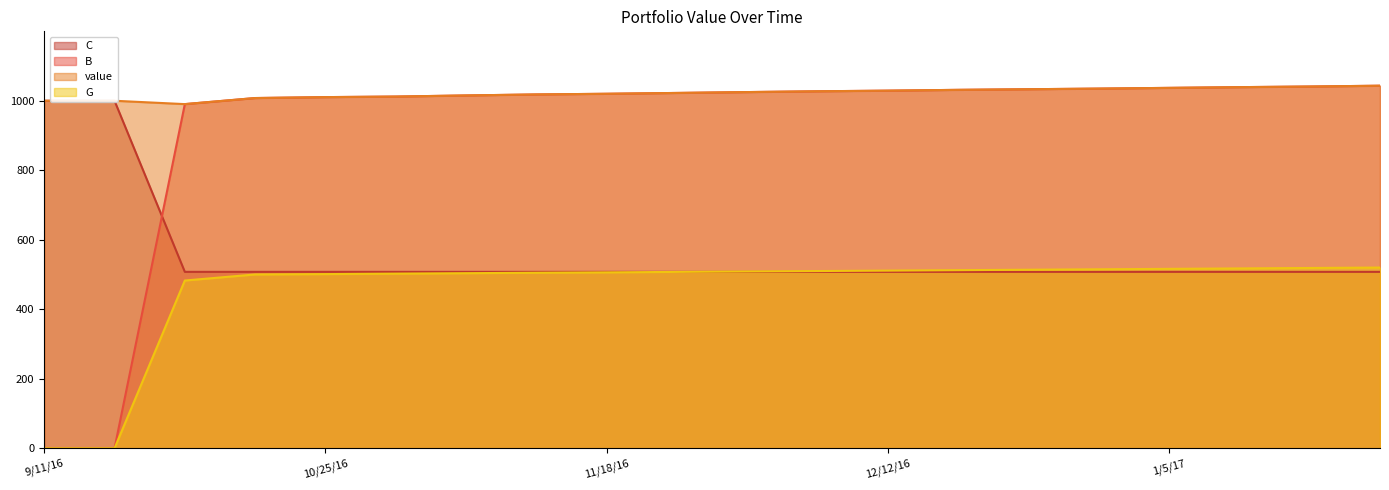

Count the number of categories in the chart.

20